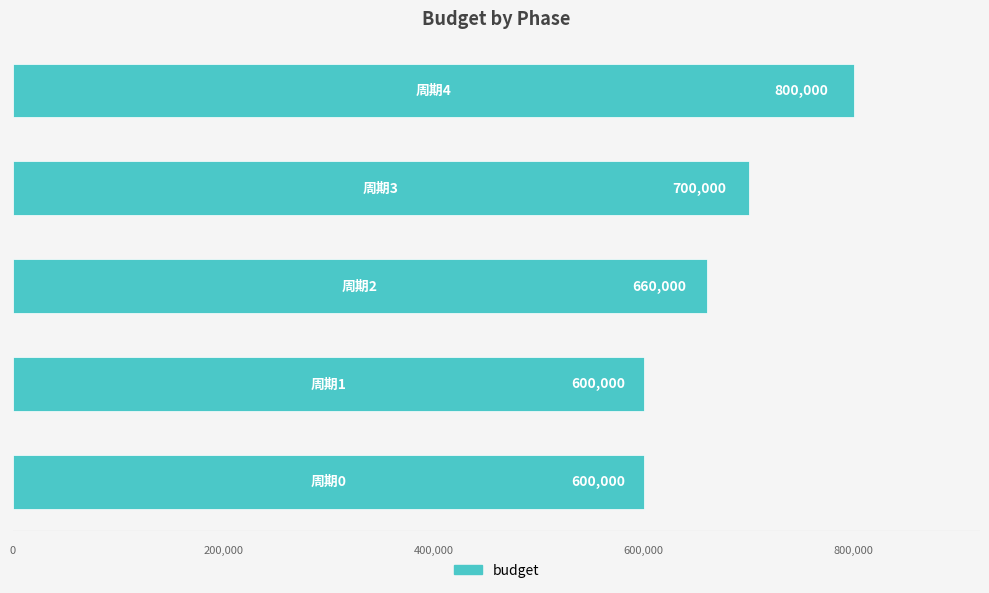

Does the chart contain stacked bars?

No